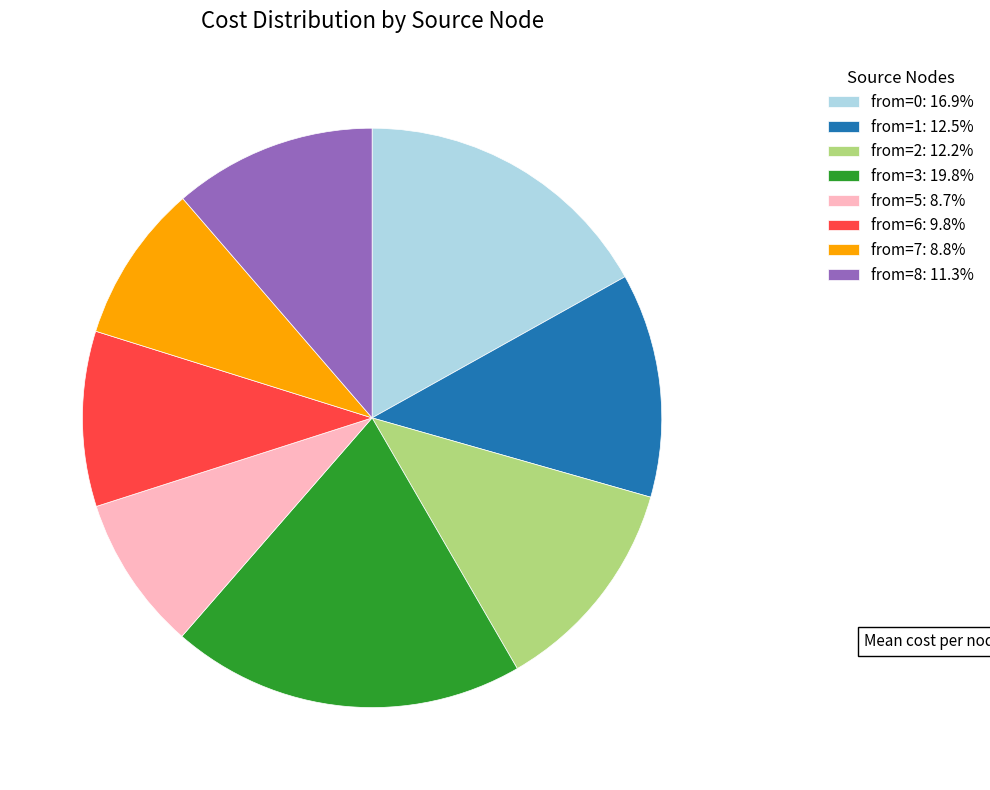

Approximately how many times larger is the value at from=3: 19.8% compared to from=8: 11.3%?

1.7